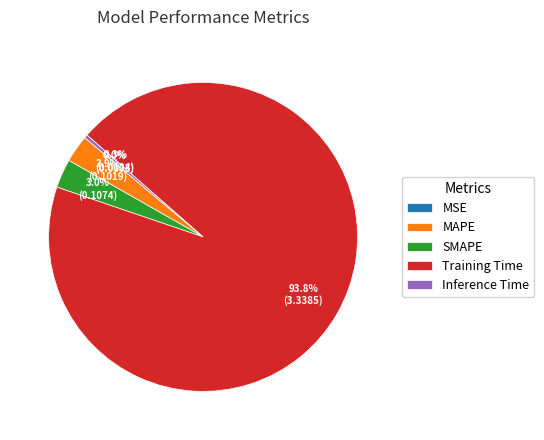

Which category has the biggest portion of the pie?

Training Time